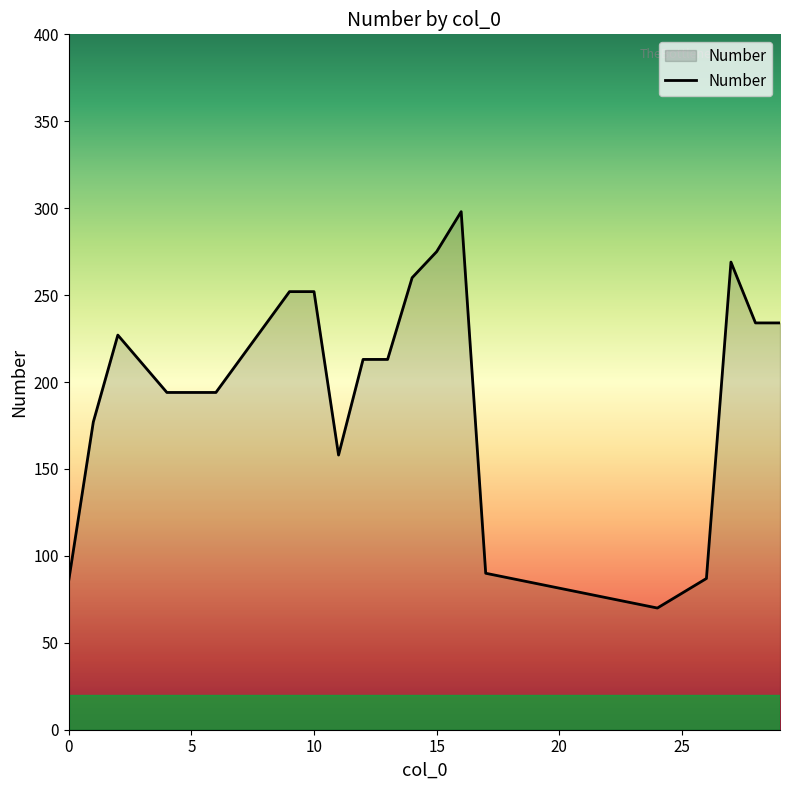

What is the maximum value shown in the chart?

298